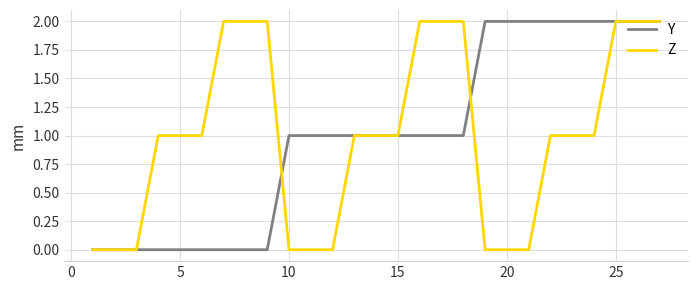

What are all the series names shown in the legend?

Y, Z